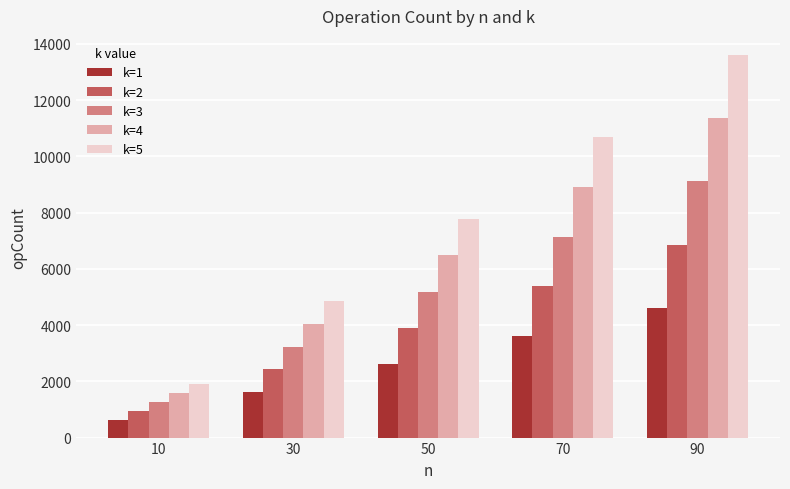

What is the sum of the k=1 values at 90 and 10?

5231